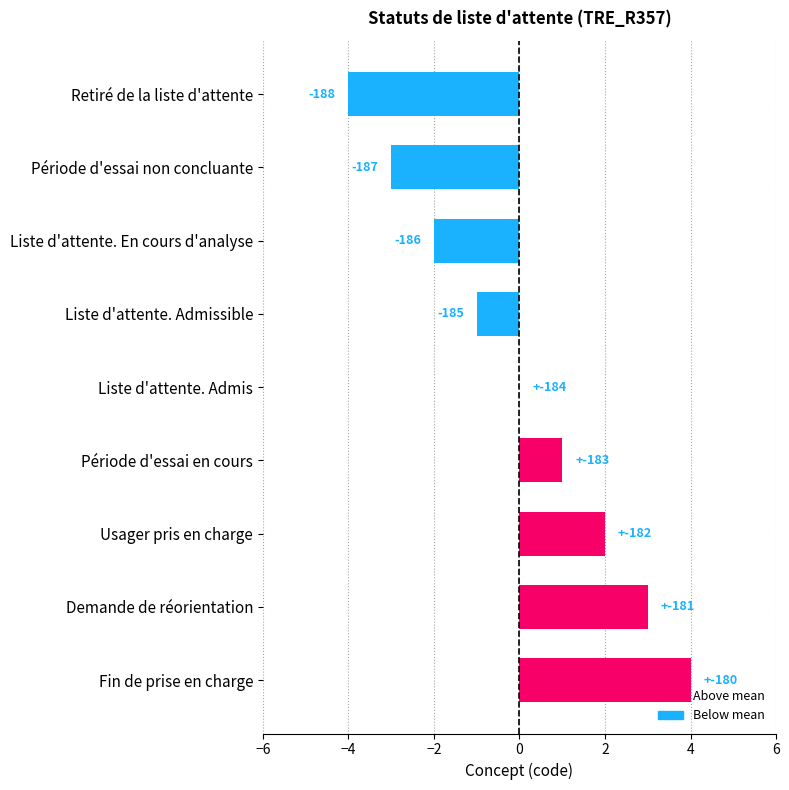

The value at Fin de prise en charge is 4. True or false?

True